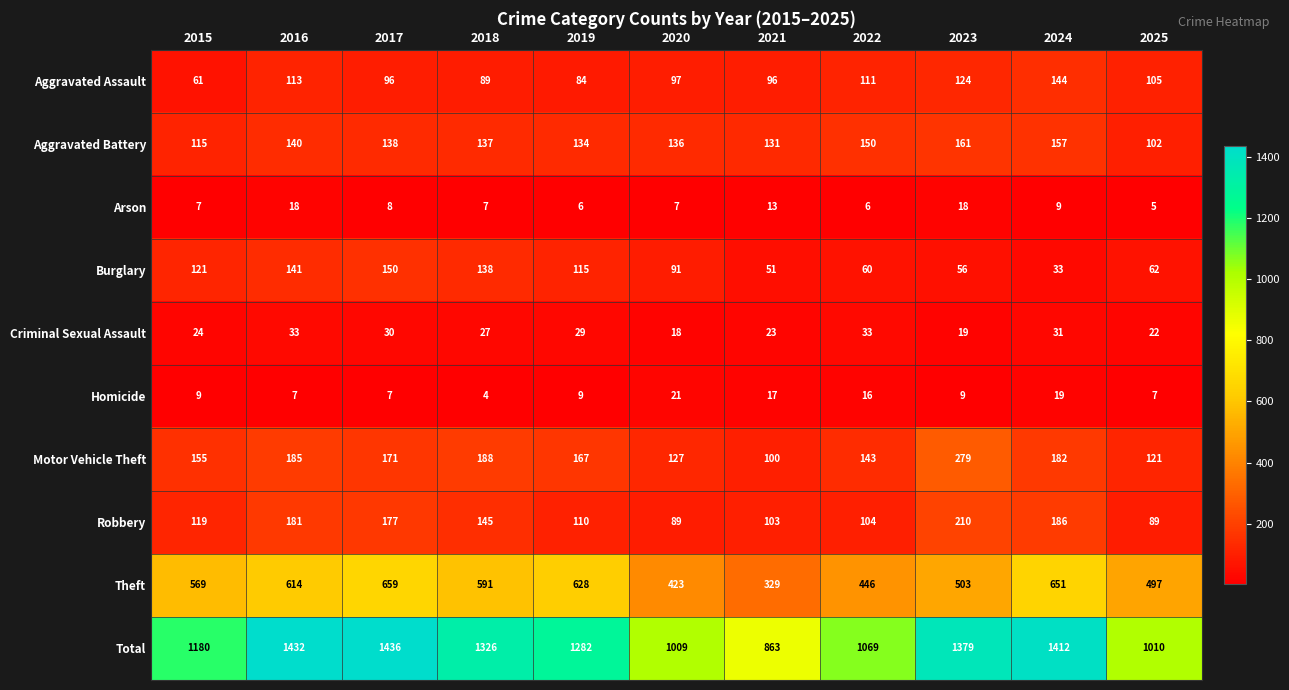

Which category has the lowest value across all series?

2018